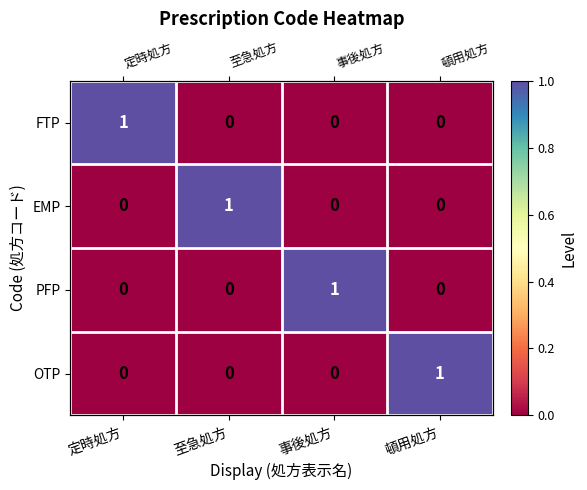

Count the number of categories in the chart.

4